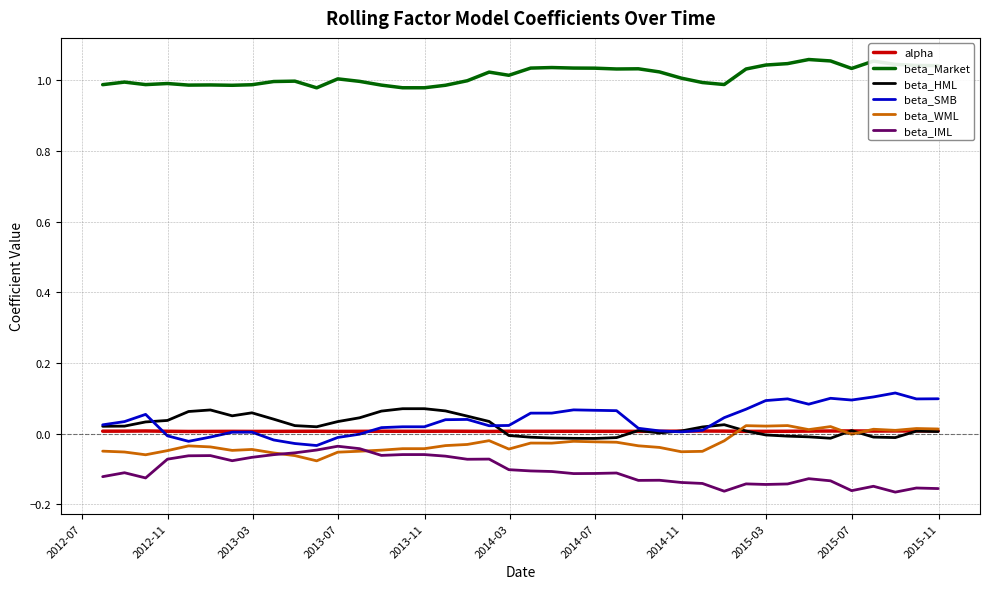

True or false: beta_Market and beta_IML intersect in this chart.

False